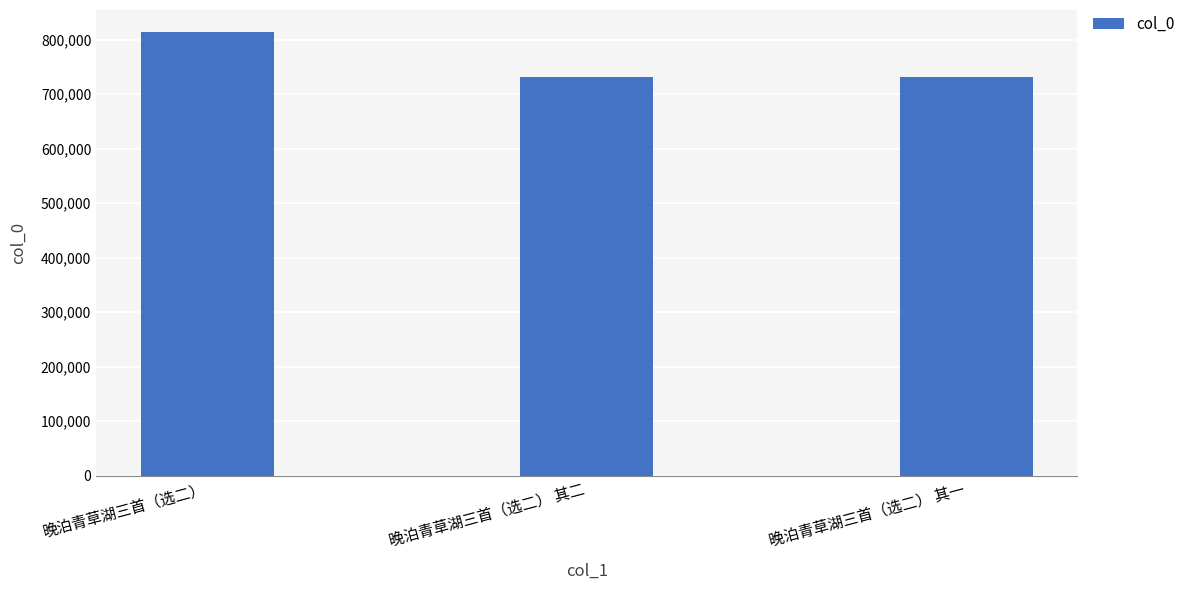

What is the value of the 3rd bar from the left?

730905